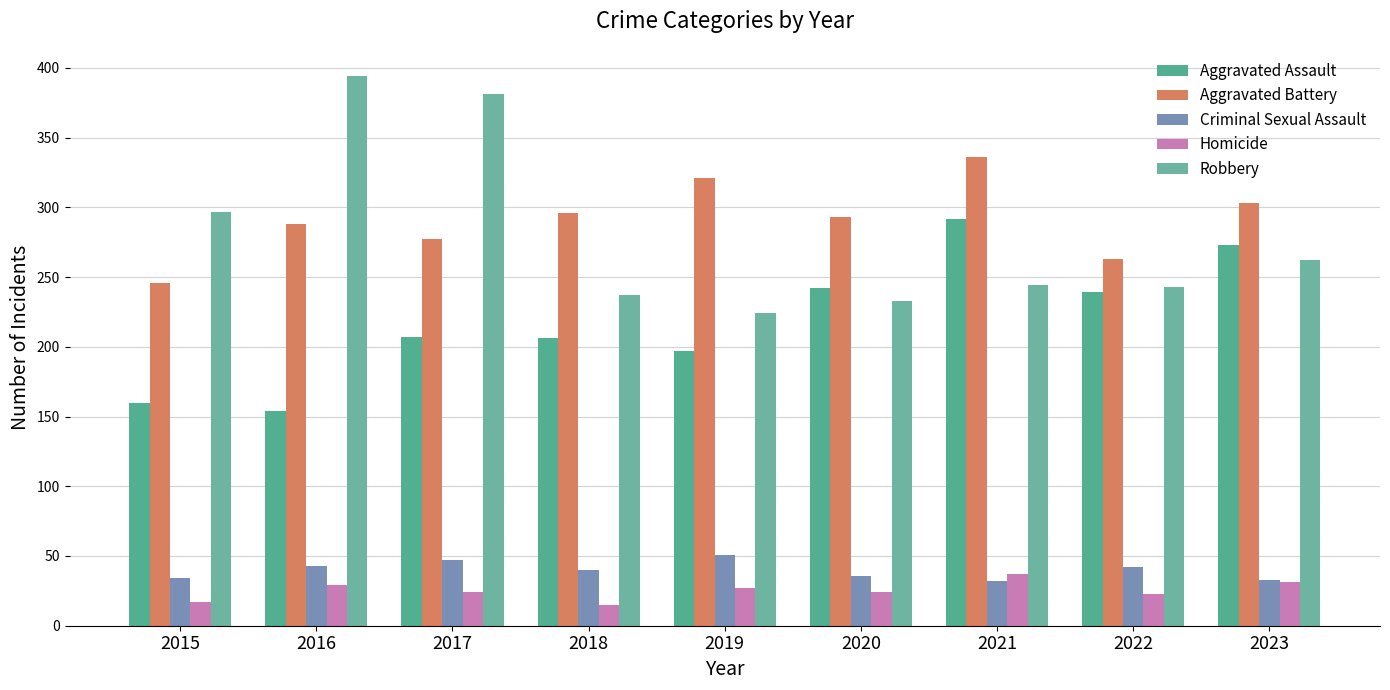

How many data points in Aggravated Assault are less than 207?

4